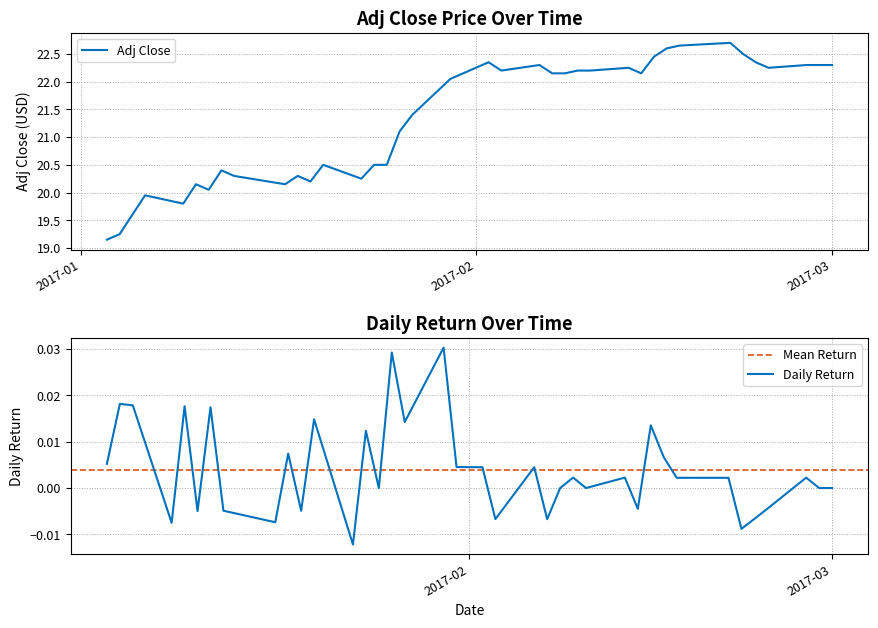

What is the average value?

21.4